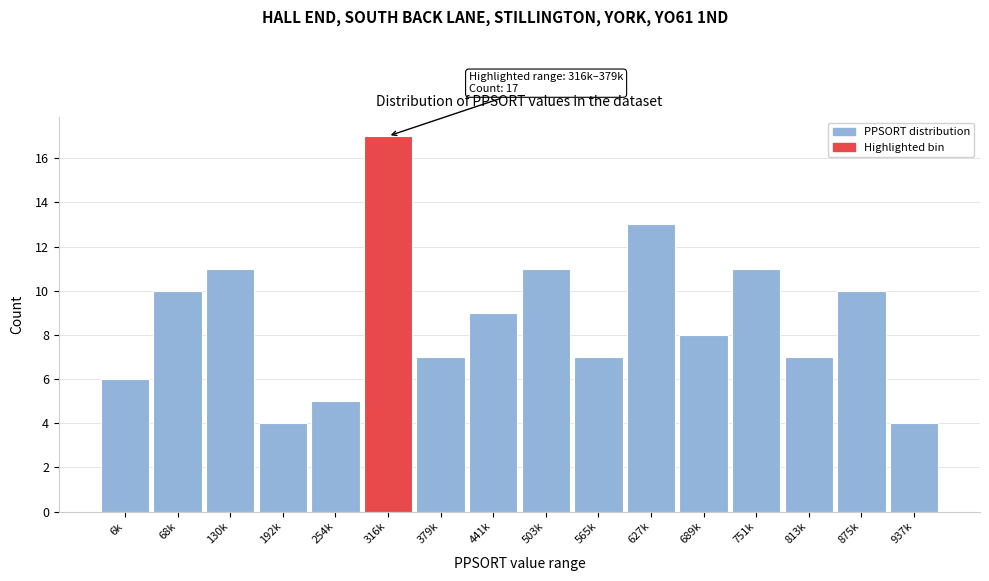

Reading left to right, list all the values displayed in this chart.

6k=6	68k=10	130k=11	192k=4	254k=5	316k=17	379k=7	441k=9	503k=11	565k=7	627k=13	689k=8	751k=11	813k=7	875k=10	937k=4